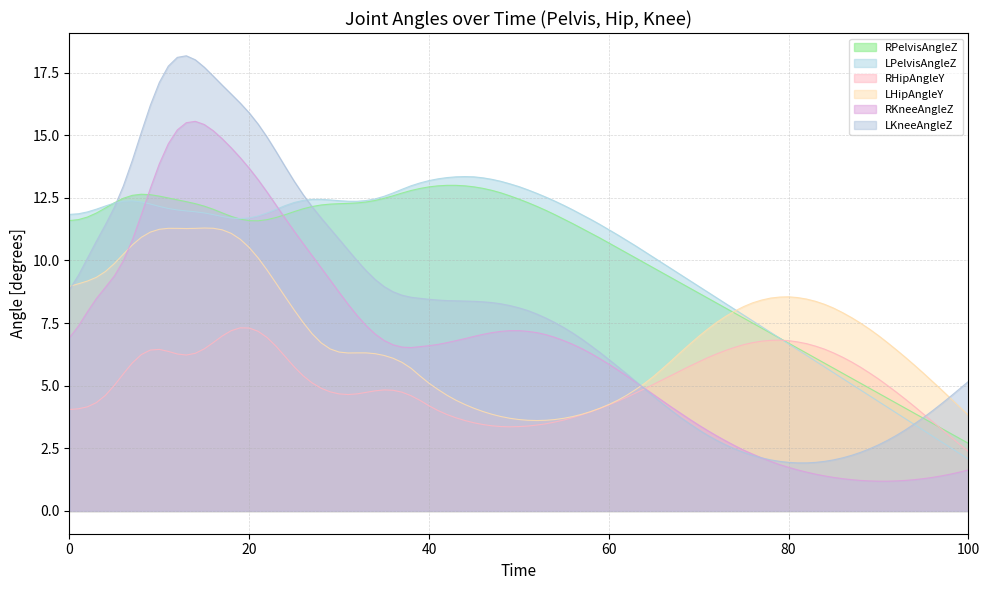

Where do RKneeAngleZ and RPelvisAngleZ first cross each other?

5 and 10